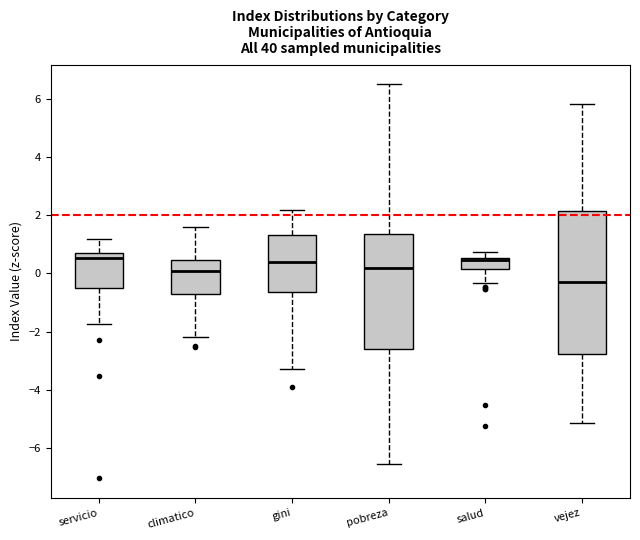

Reading left to right, transcribe this box plot: for each box, give where its median line is, the range the box spans, and where its two whiskers end, as read against the y-axis. The values are not printed on the chart, so give them approximately, as read against the axis.

servicio: median 0.6 (just below the box's upper edge), box -0.4 to 0.6, whiskers -1.8 to 1.2
climatico: median 0.0, box -0.8 to 0.4, whiskers -2.2 to 1.6
gini: median 0.4, box -0.6 to 1.4, whiskers -3.2 to 2.2
pobreza: median 0.2, box -2.6 to 1.4, whiskers -6.6 to 6.6
salud: median 0.4 (drawn on the box's upper edge), box 0.2 to 0.6, whiskers -0.4 to 0.8
vejez: median -0.4, box -2.8 to 2.2, whiskers -5.2 to 5.8